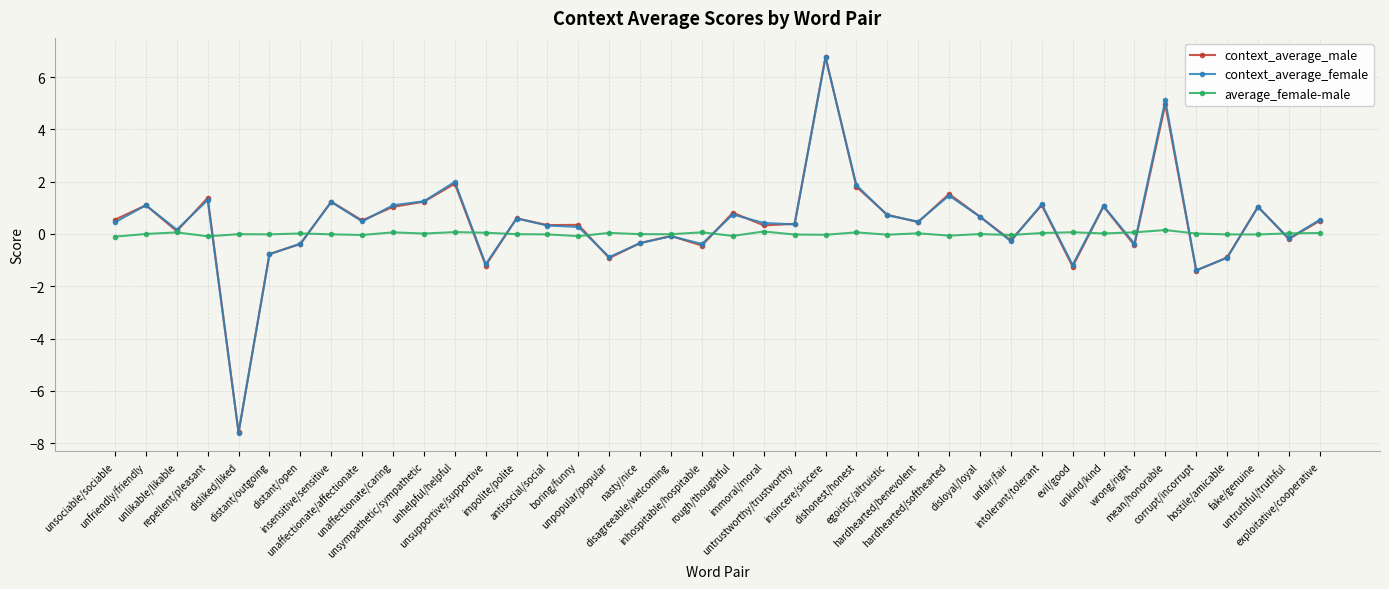

How many data points does each series have?

40